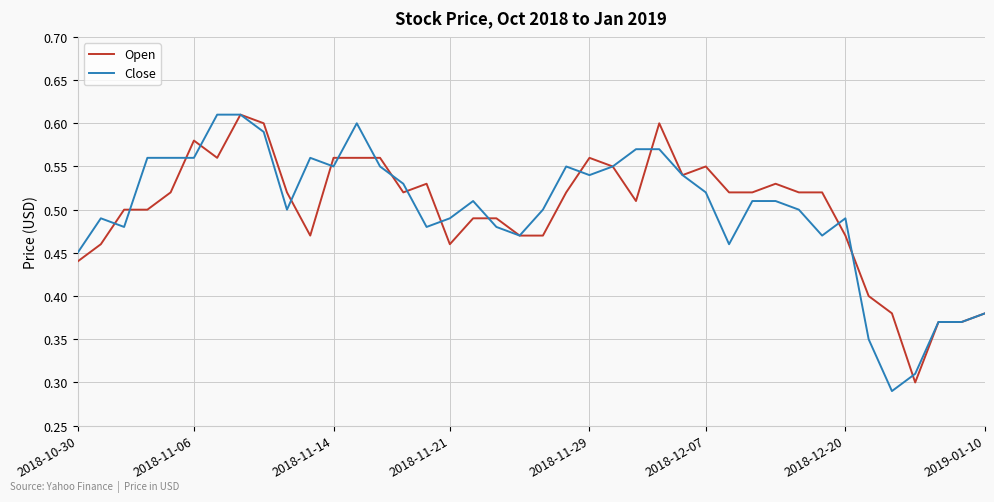

Reading left to right, extract all data points from this chart.

Open: 0.4	0.5	0.5	0.5	0.5	0.6	0.6	0.6	0.6	0.5	0.5	0.6	0.6	0.6	0.5	0.5	0.5	0.5	0.5	0.5	0.5	0.5	0.6	0.6	0.5	0.6	0.5	0.6	0.5	0.5	0.5	0.5	0.5	0.5	0.4	0.4	0.3	0.4	0.4	0.4
Close: 0.5	0.5	0.5	0.6	0.6	0.6	0.6	0.6	0.6	0.5	0.6	0.6	0.6	0.6	0.5	0.5	0.5	0.5	0.5	0.5	0.5	0.6	0.5	0.6	0.6	0.6	0.5	0.5	0.5	0.5	0.5	0.5	0.5	0.5	0.3	0.3	0.3	0.4	0.4	0.4